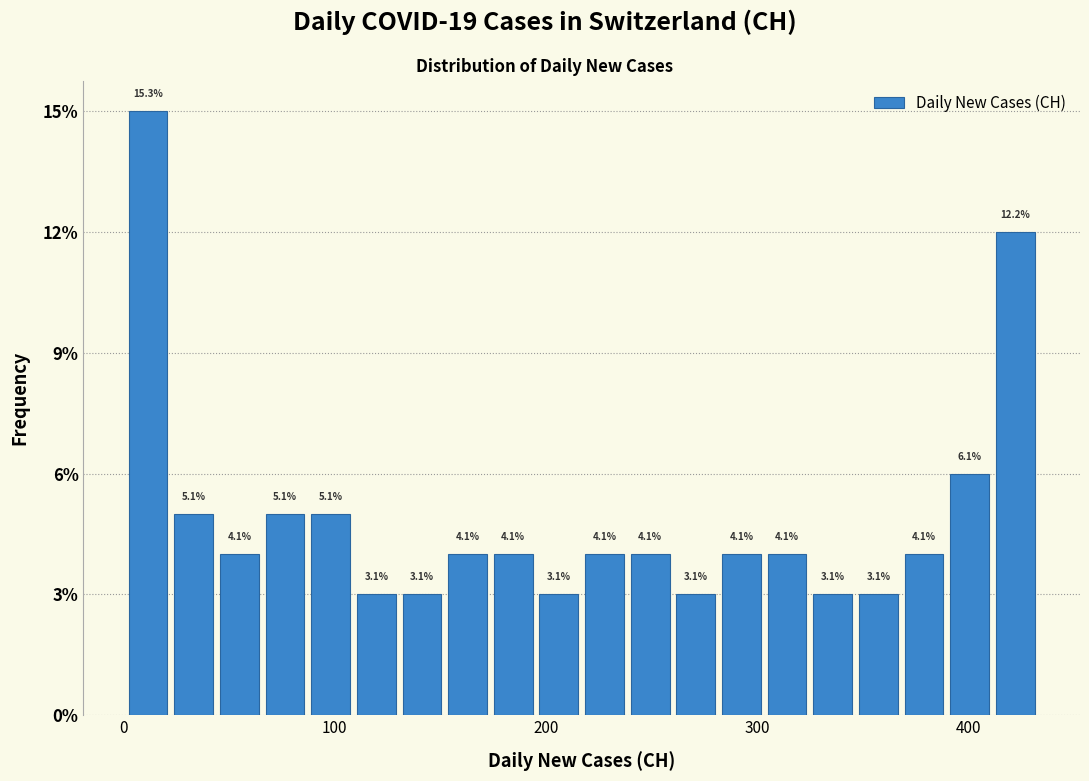

Read against the x-axis, roughly where is the centre of the tallest bar?

10